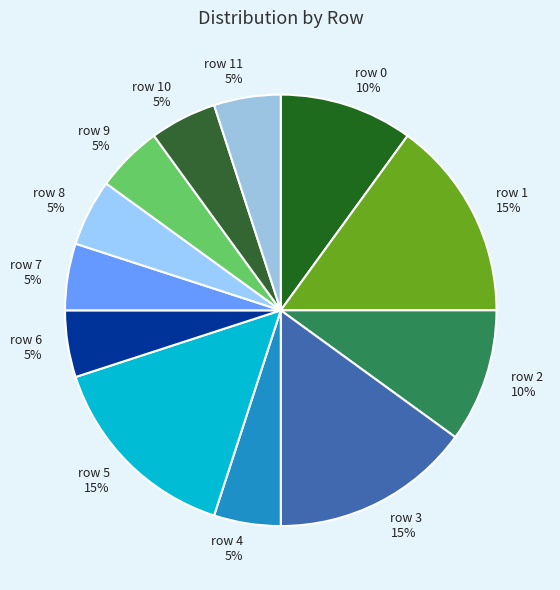

Does any single category account for the majority?

No